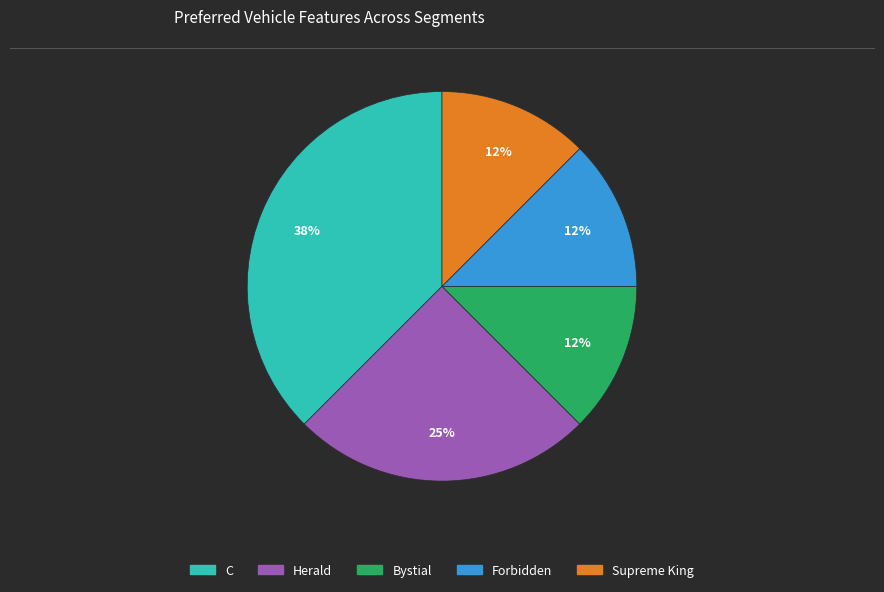

Does Herald account for over 50% of the chart?

No